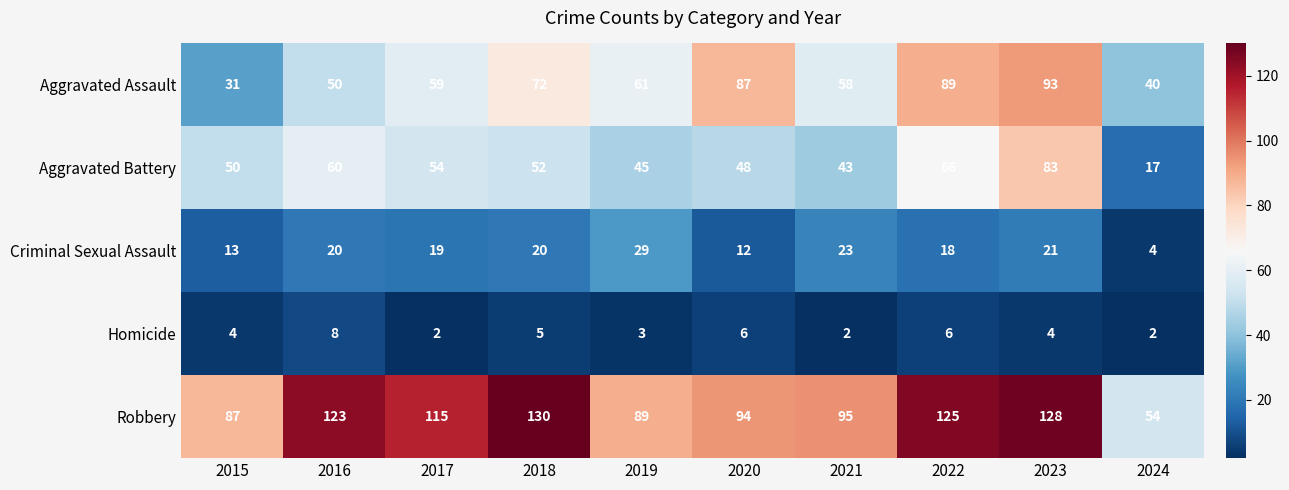

What is the spread (max minus min) of values at 2016?

115